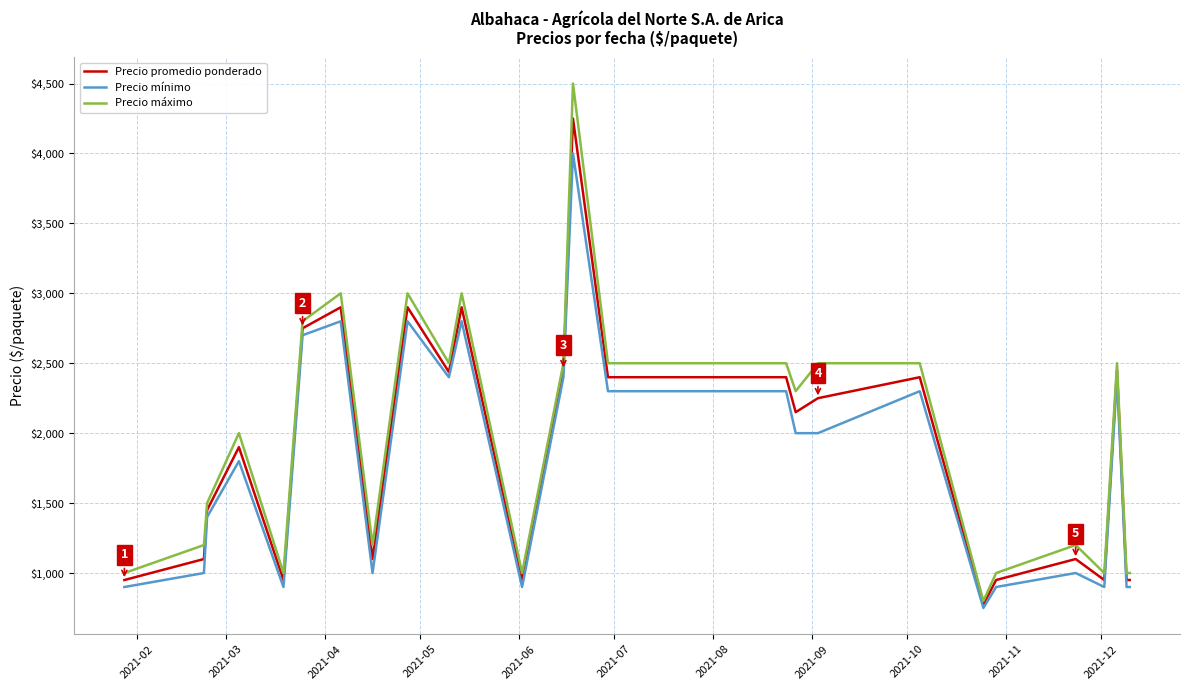

What is the smallest value displayed?

750